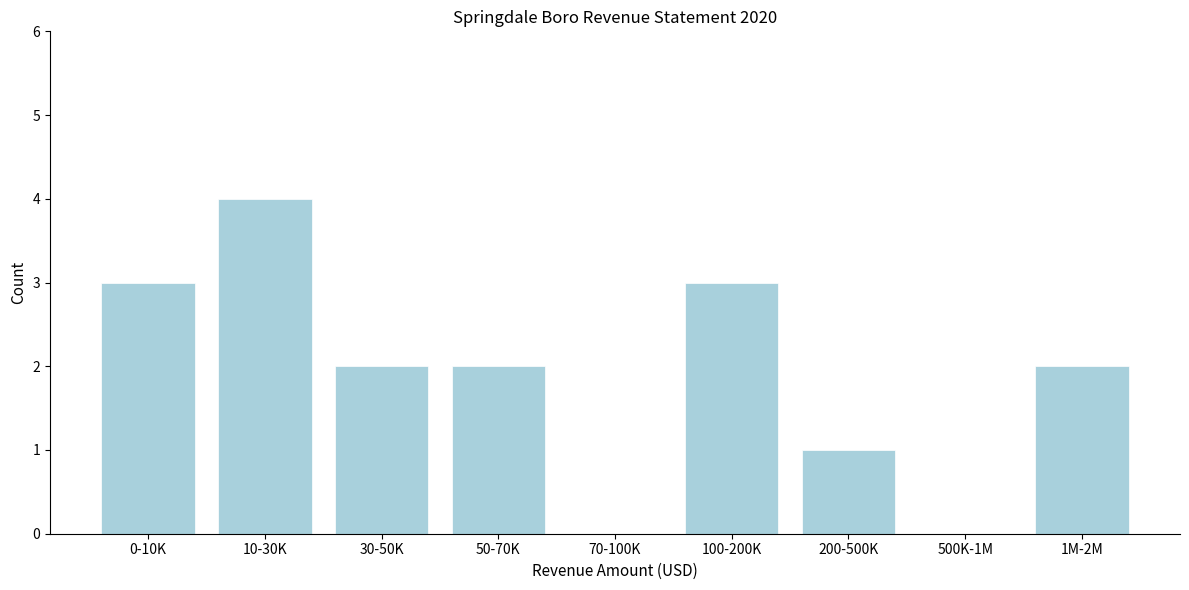

Reading left to right, transcribe all the data shown in this chart.

0-10K=3	10-30K=4	30-50K=2	50-70K=2	70-100K=0	100-200K=3	200-500K=1	500K-1M=0	1M-2M=2